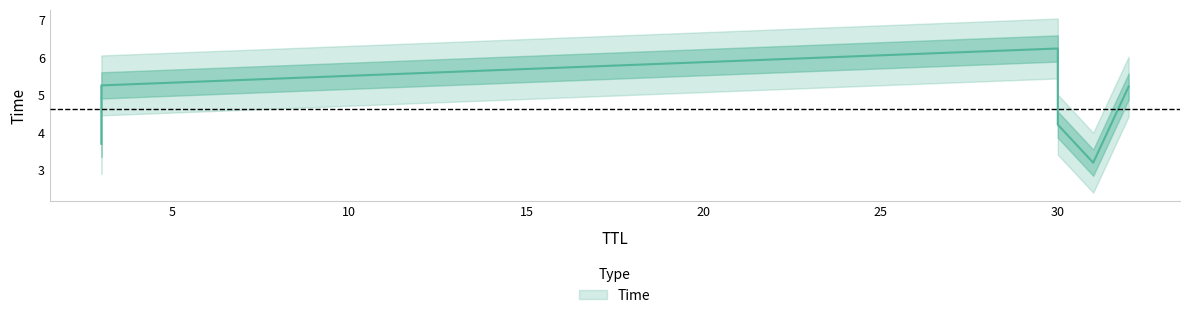

What is the ratio of the value at 3 to the value at 32?

0.7